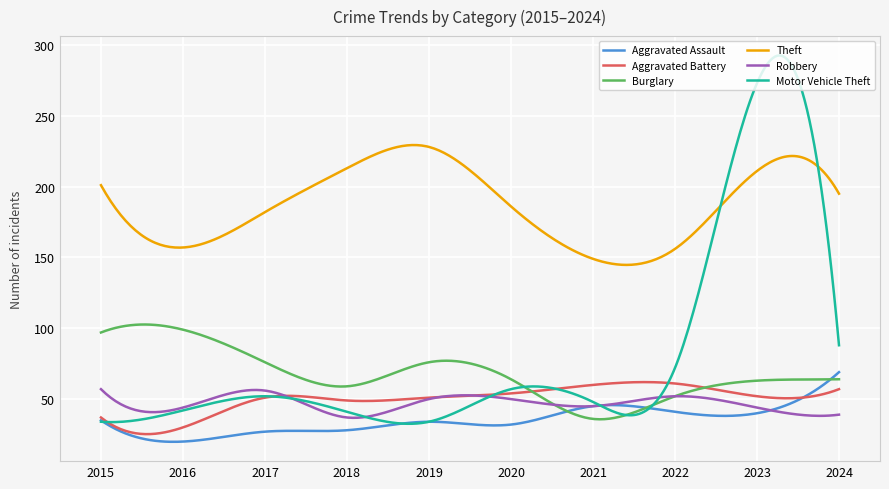

What is the minimum value shown in the chart?

19.8